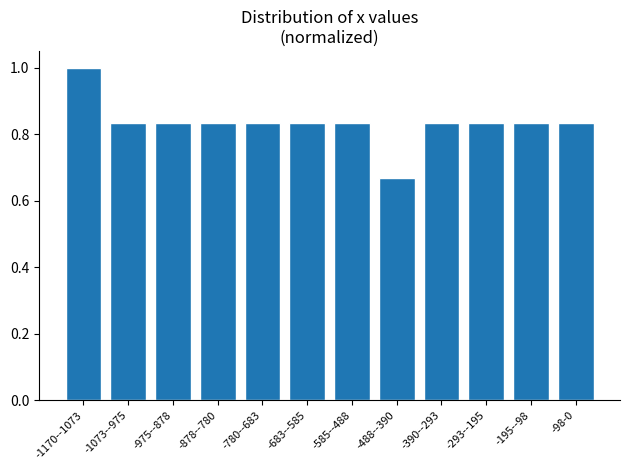

What is the sum of all values?

10.0